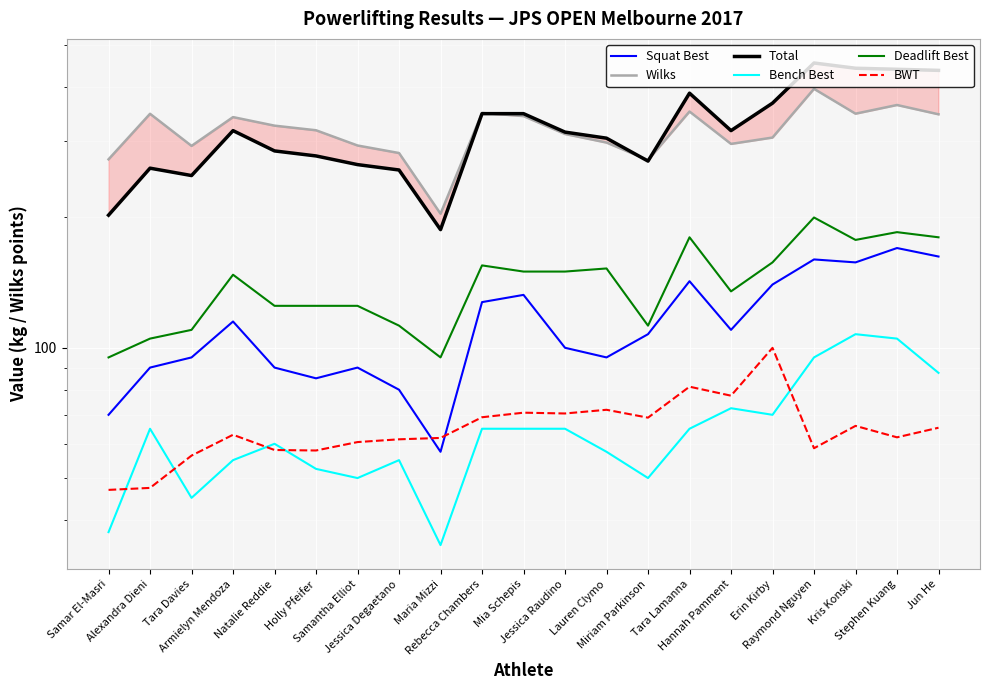

True or false: Wilks and Squat Best intersect in this chart.

False